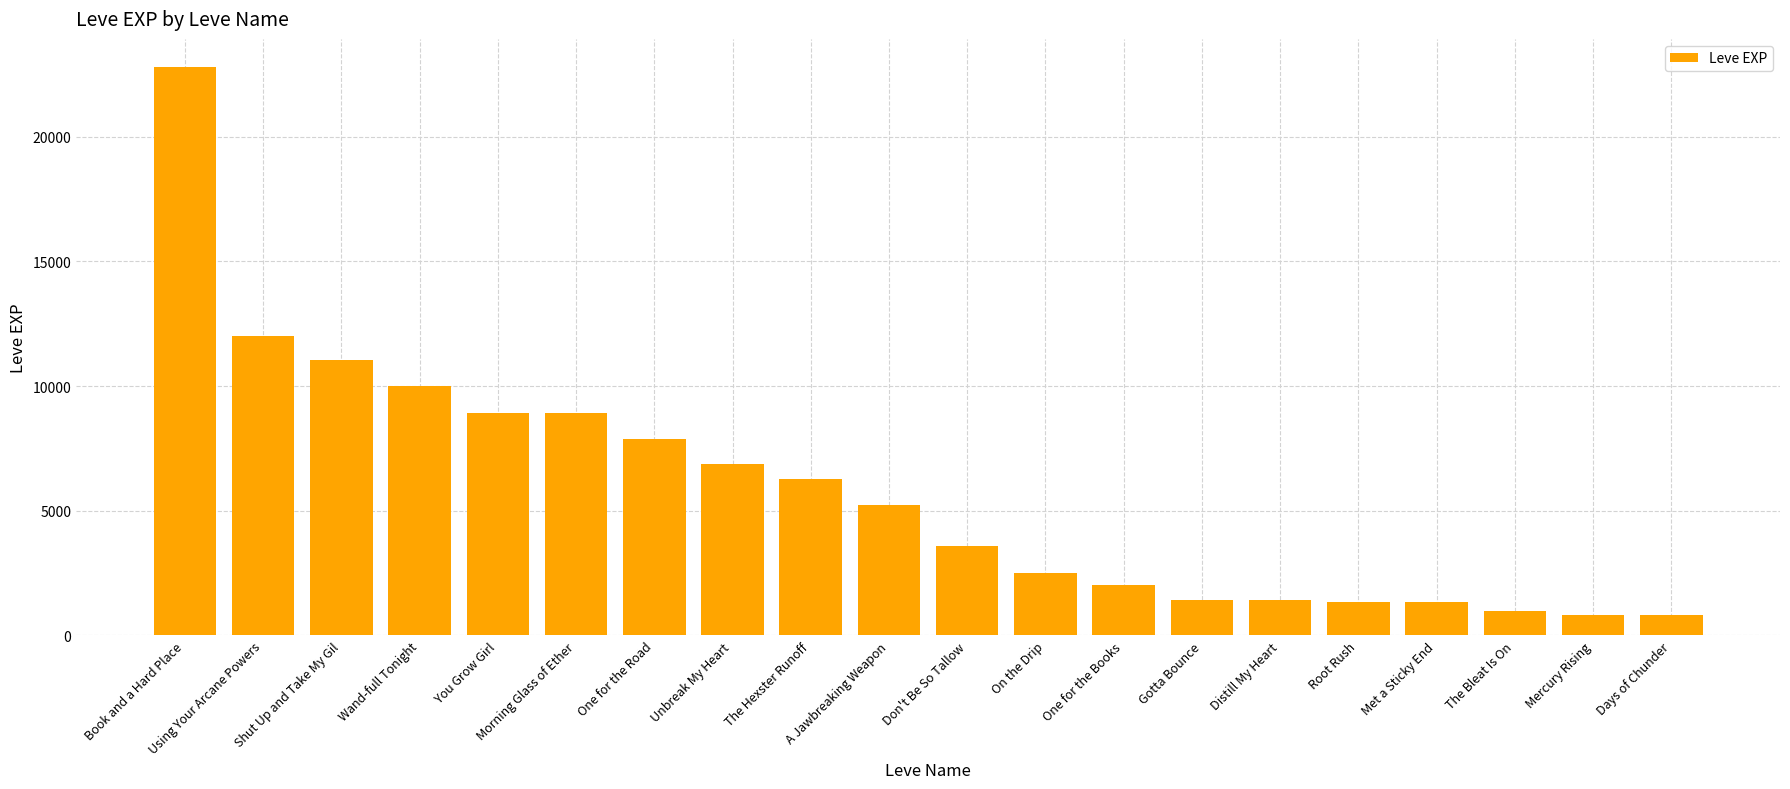

What is the minimum value shown in the chart?

800